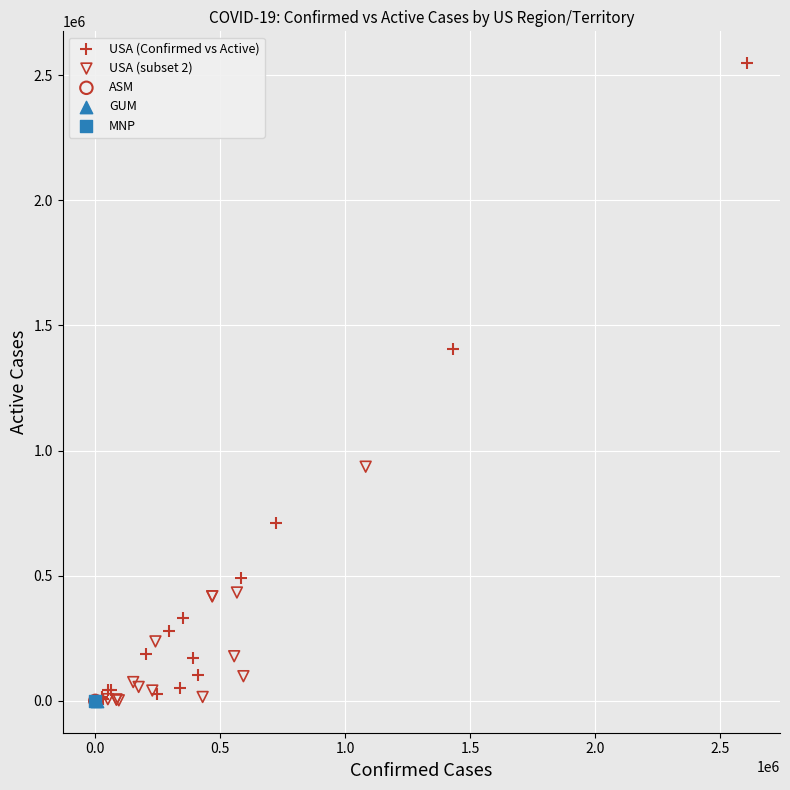

What are all the series names shown in the legend?

USA (Confirmed vs Active), USA (subset 2), ASM, GUM, MNP